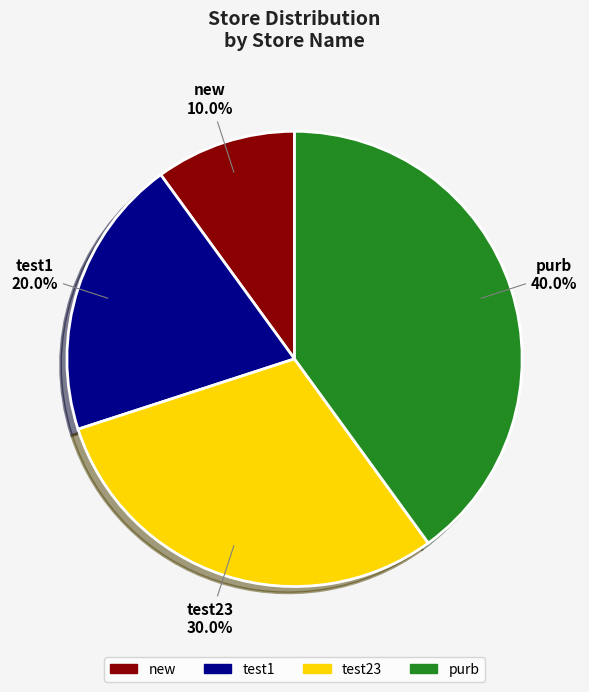

Between test1 and purb, which is larger?

purb